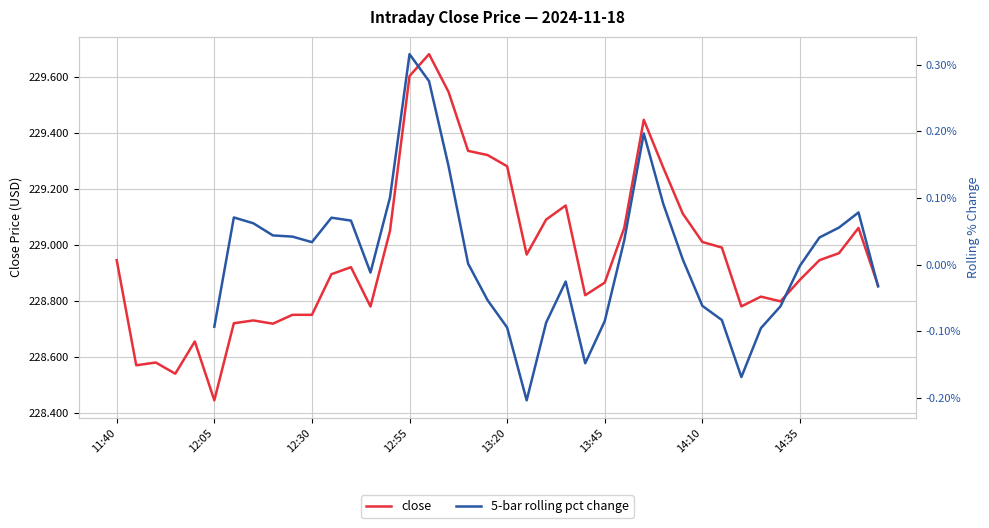

True or false: close and 5-bar rolling pct change cross at least once.

False